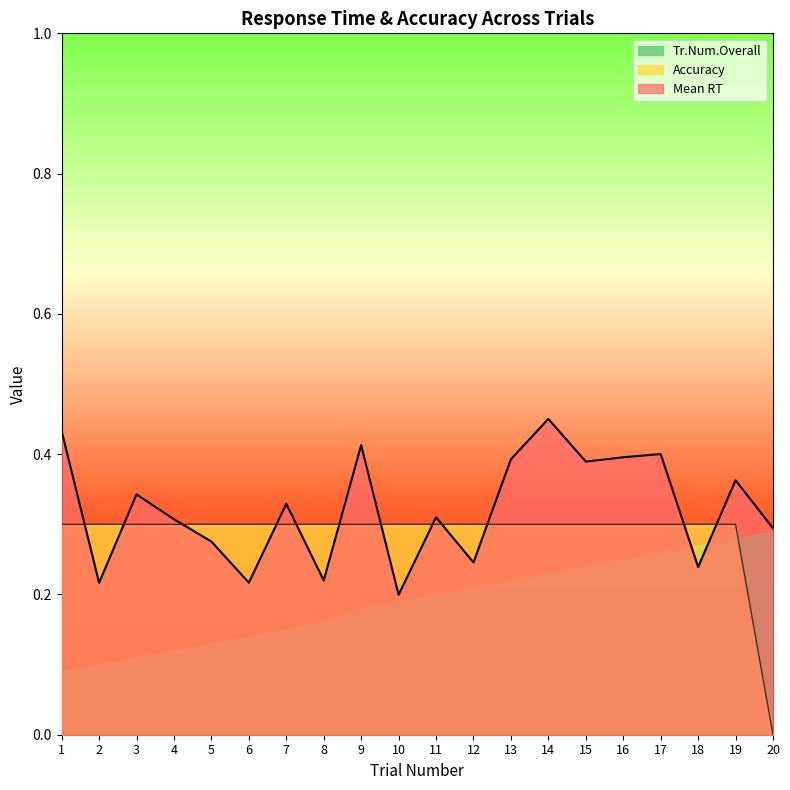

After their last crossing, which series has the higher values: Accuracy or Tr.Num.Overall?

Tr.Num.Overall